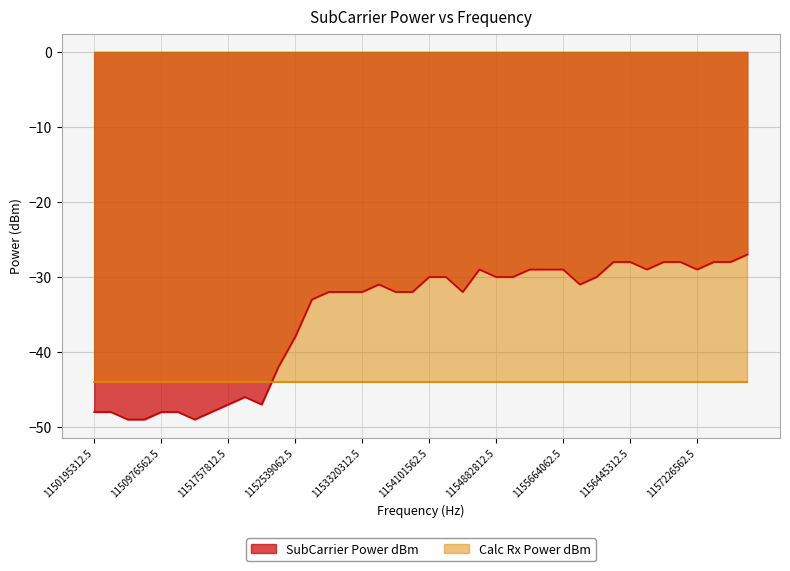

The value of SubCarrier Power dBm at 1154882812.5 is -30. True or false?

True